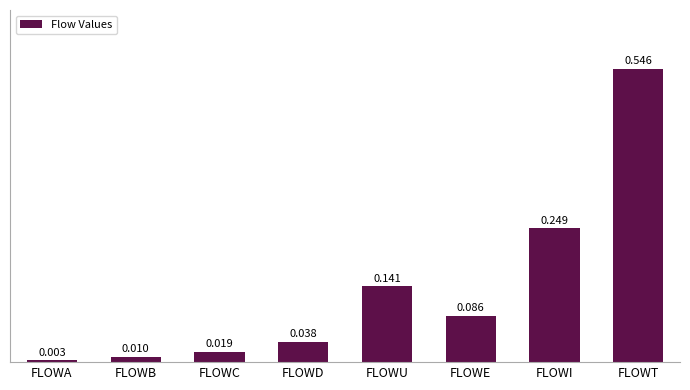

Between FLOWI and FLOWE, which is larger?

FLOWI